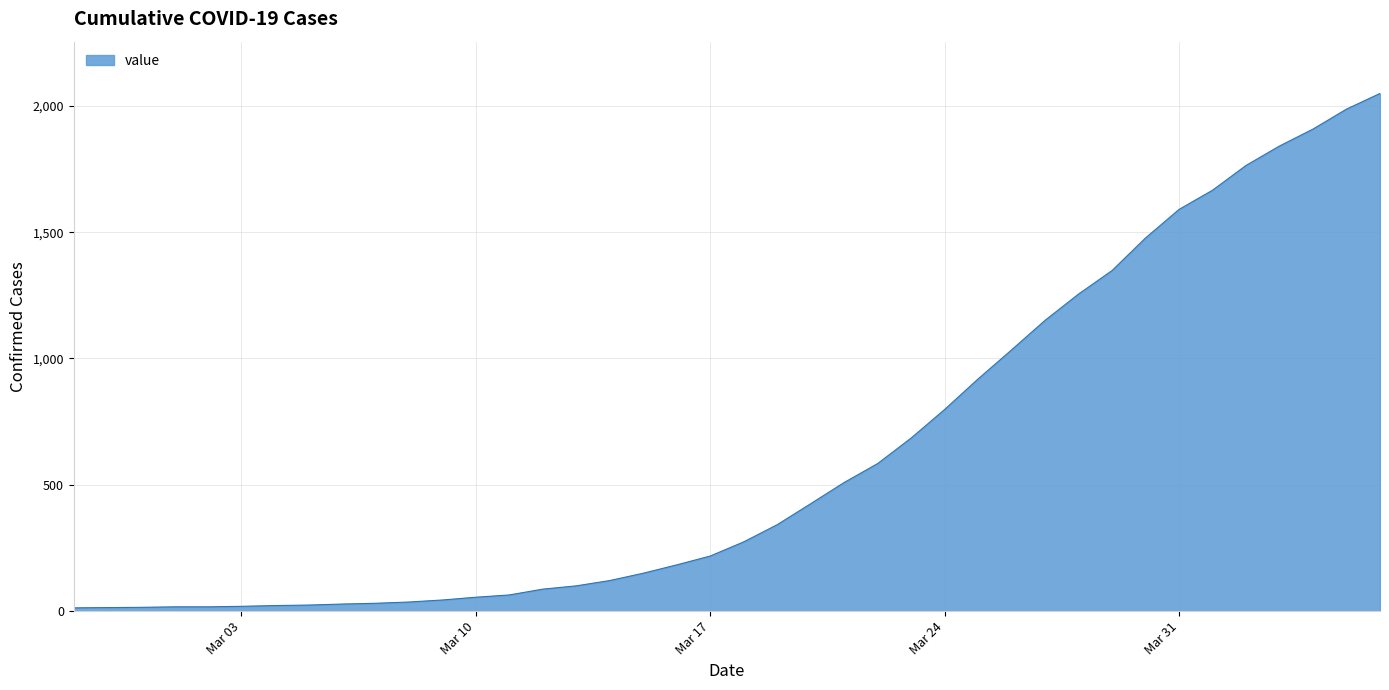

What is the smallest value displayed?

13